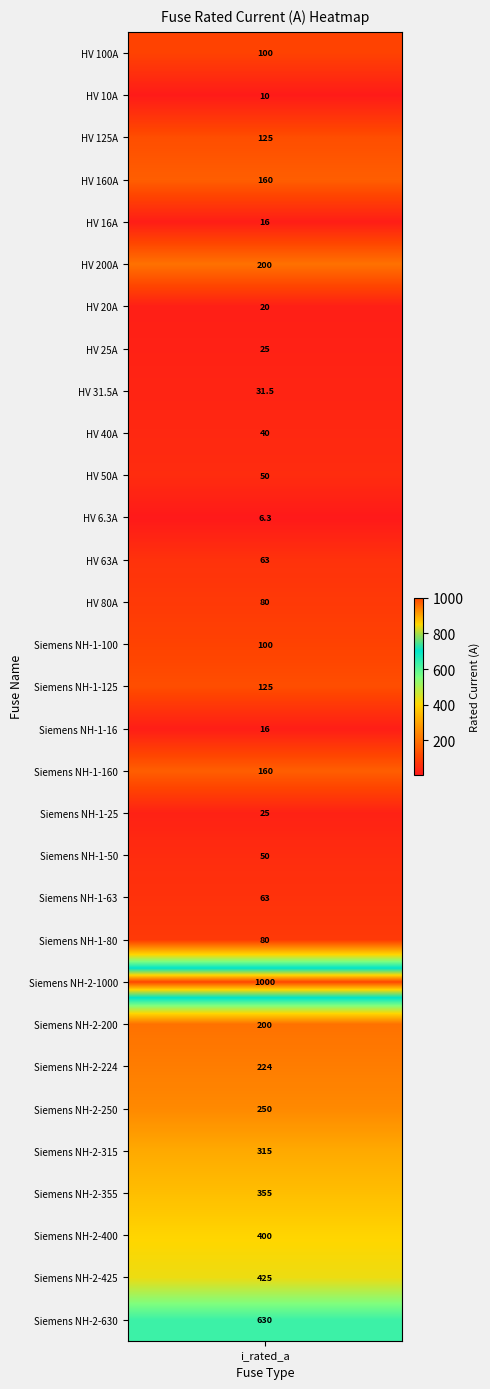

What is the sum of all values?

5344.8